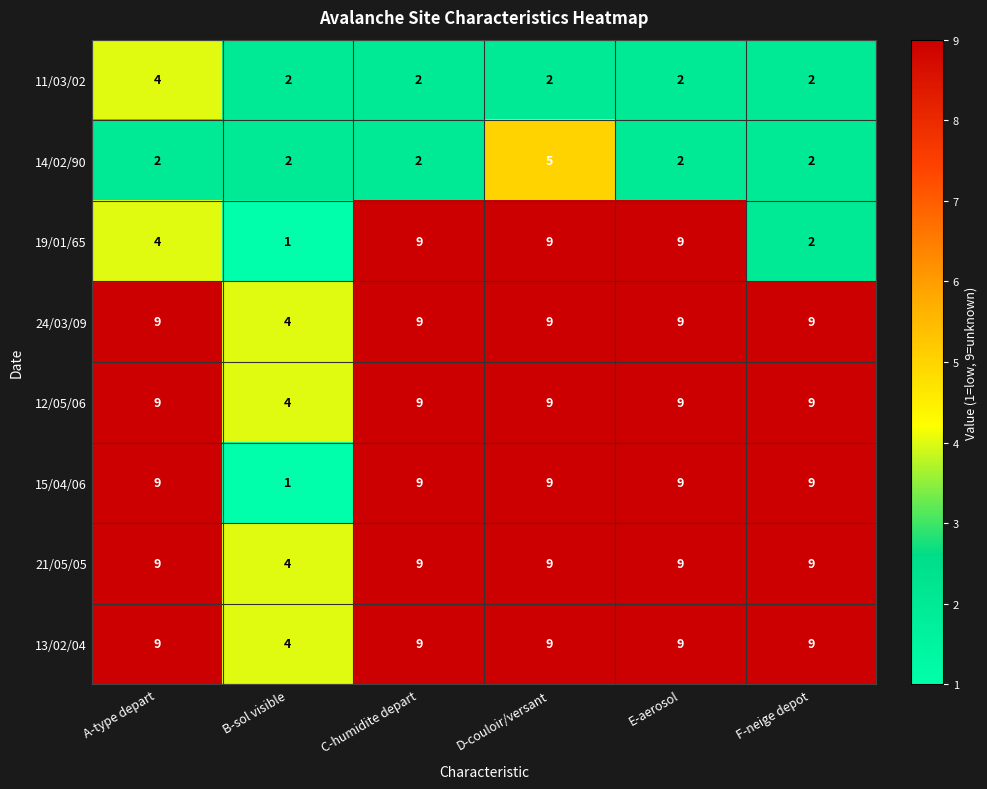

How many data points does each series have?

6